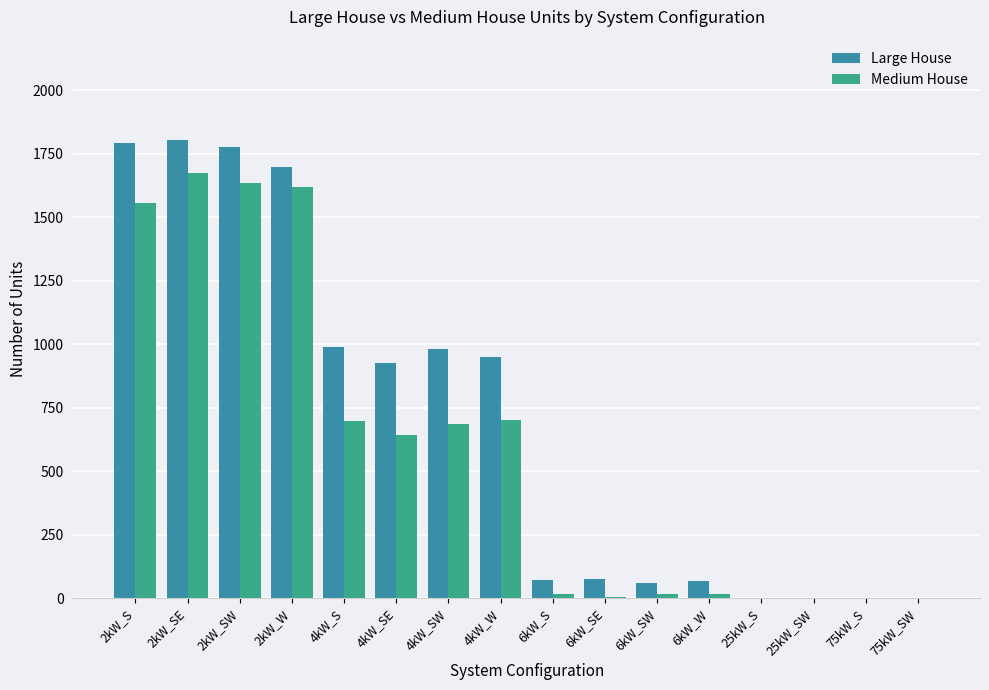

How many groups of bars are there?

16